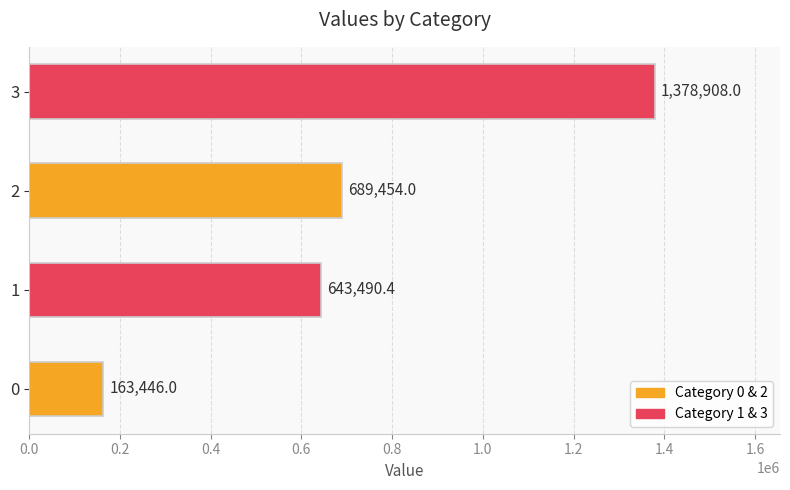

How many data points are less than 689454?

2